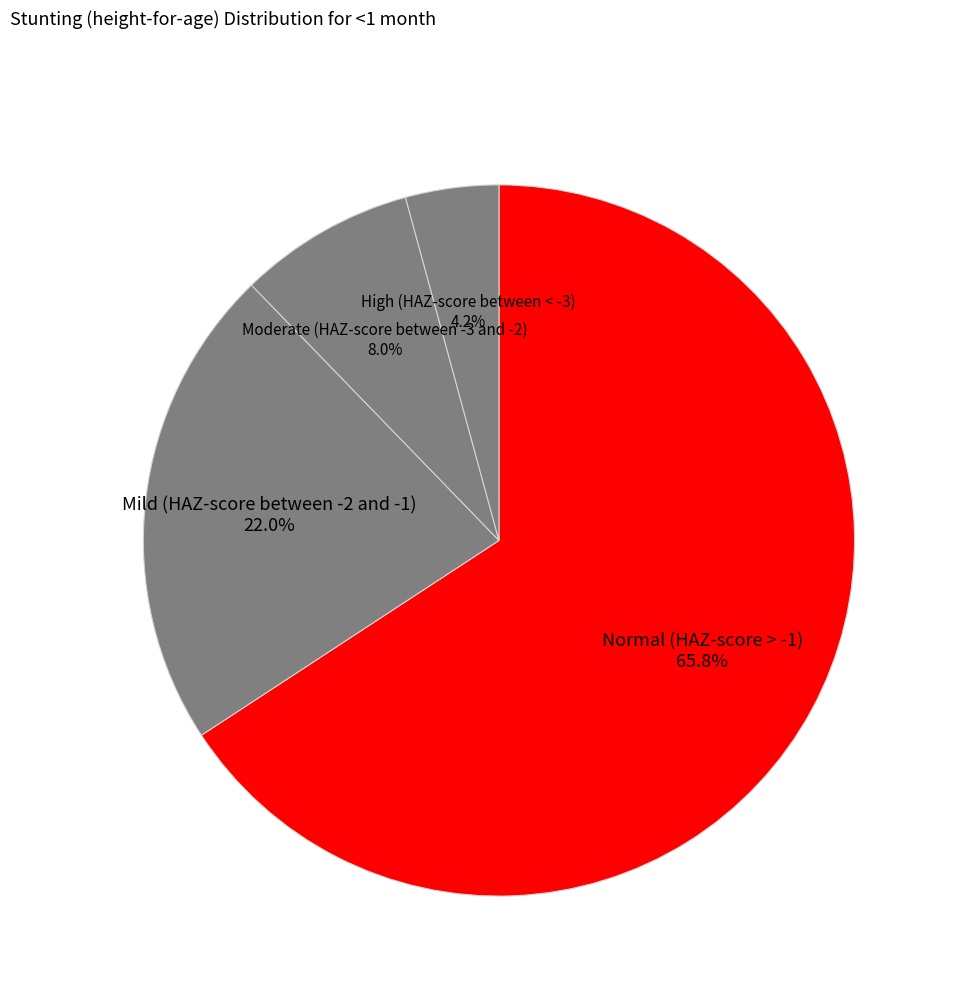

Rank the categories by value from lowest to highest.

High (HAZ-score between < -3), Moderate (HAZ-score between -3 and -2), Mild (HAZ-score between -2 and -1), Normal (HAZ-score > -1)